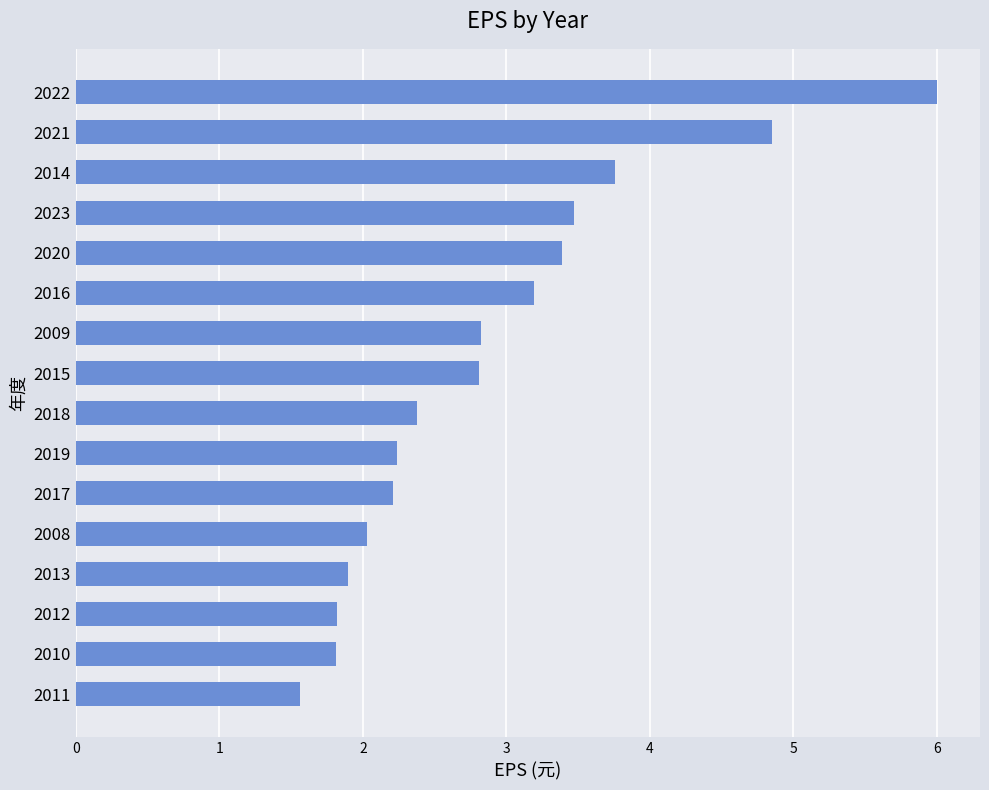

What is the sum of all values?

46.2